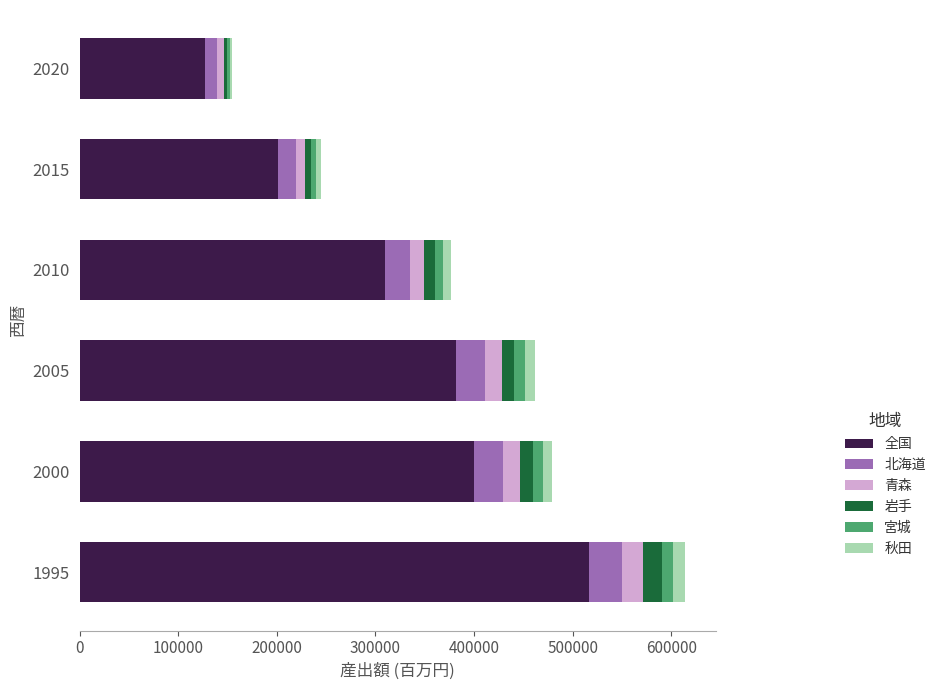

At which category is the sum across all series the highest?

1995